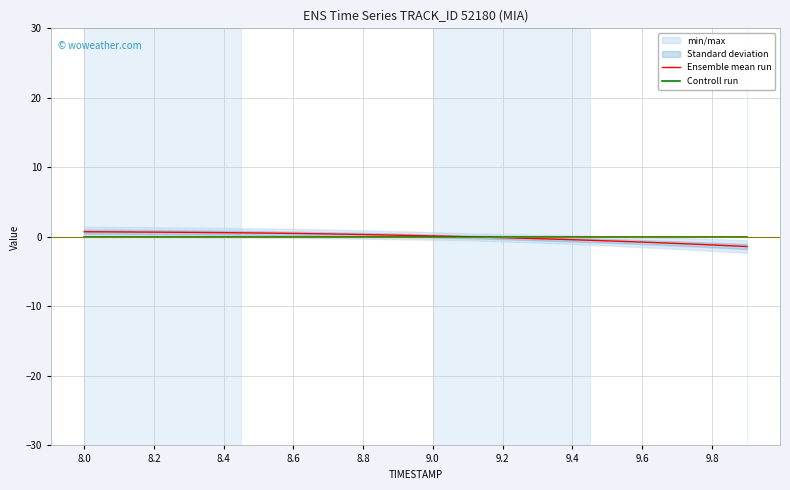

What is the difference between the maximum and minimum values in the Ensemble mean run series?

2.1